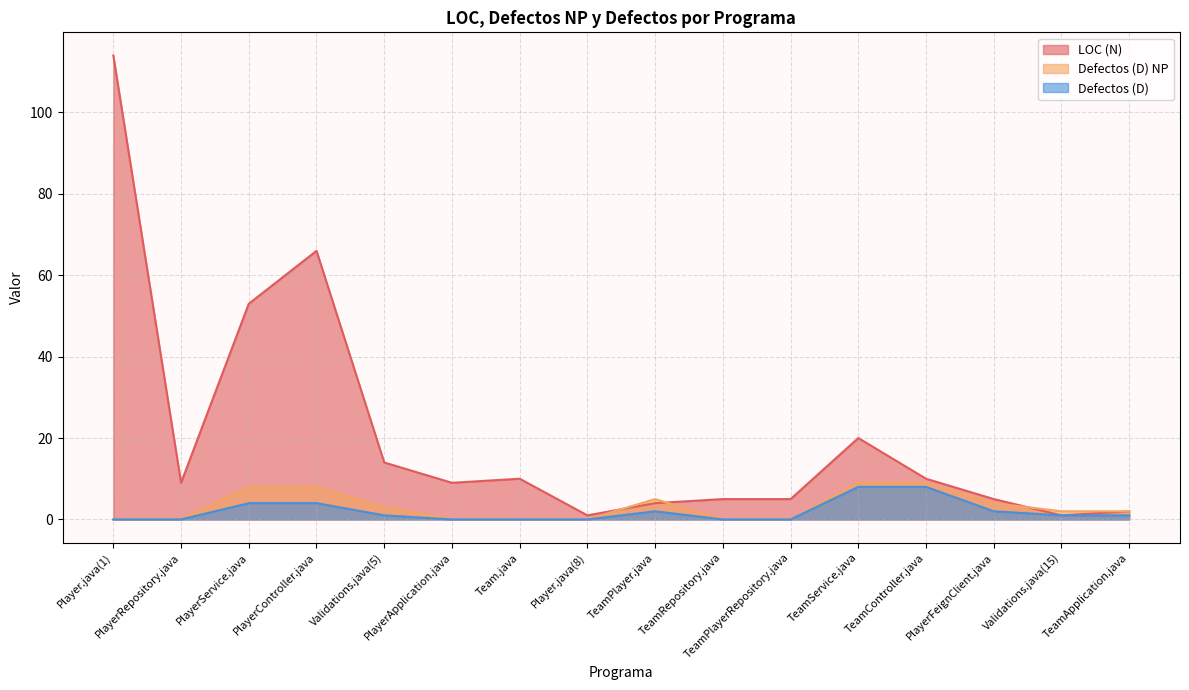

How many Defectos (D) NP values are between 0 and 8?

14